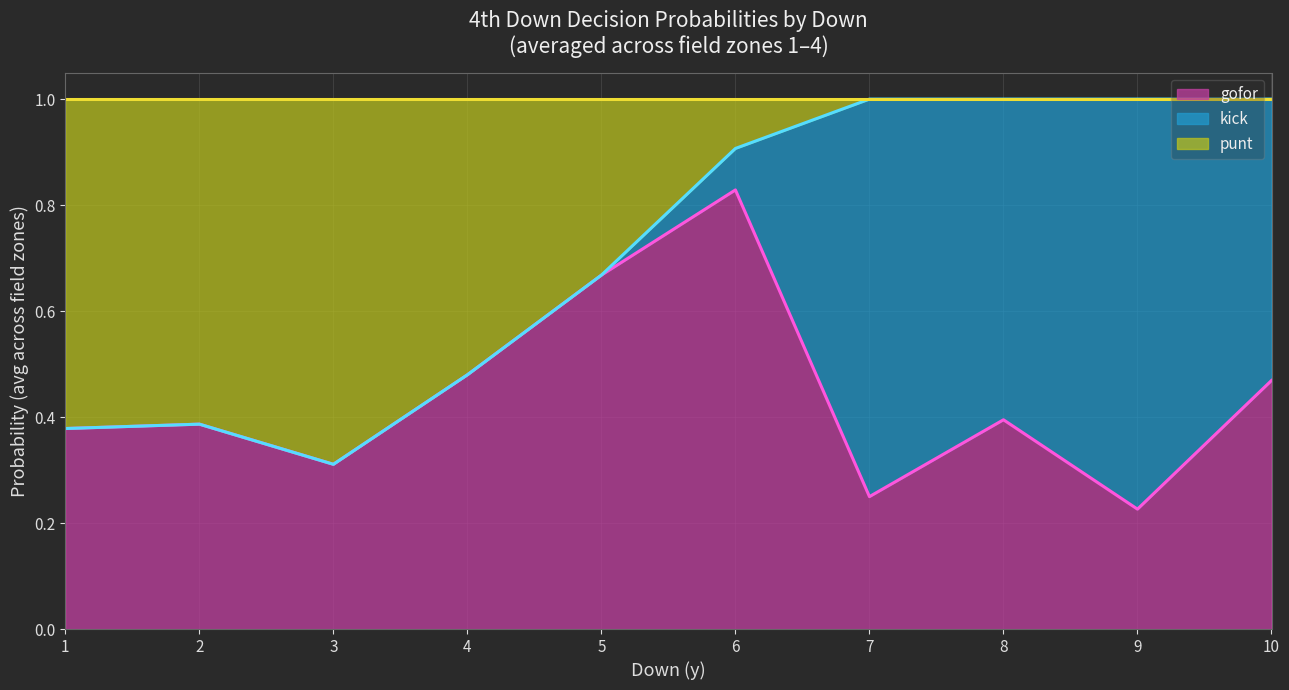

What are all the series names shown in the legend?

gofor, kick, punt